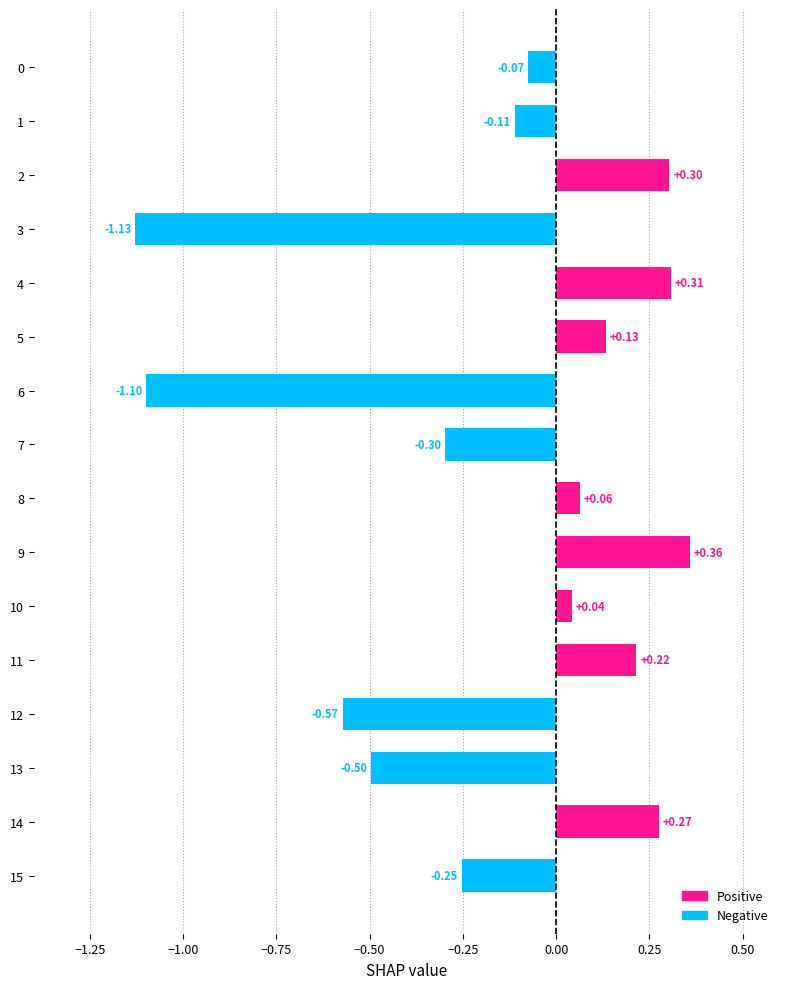

At which category does the chart reach its peak across all series?

9